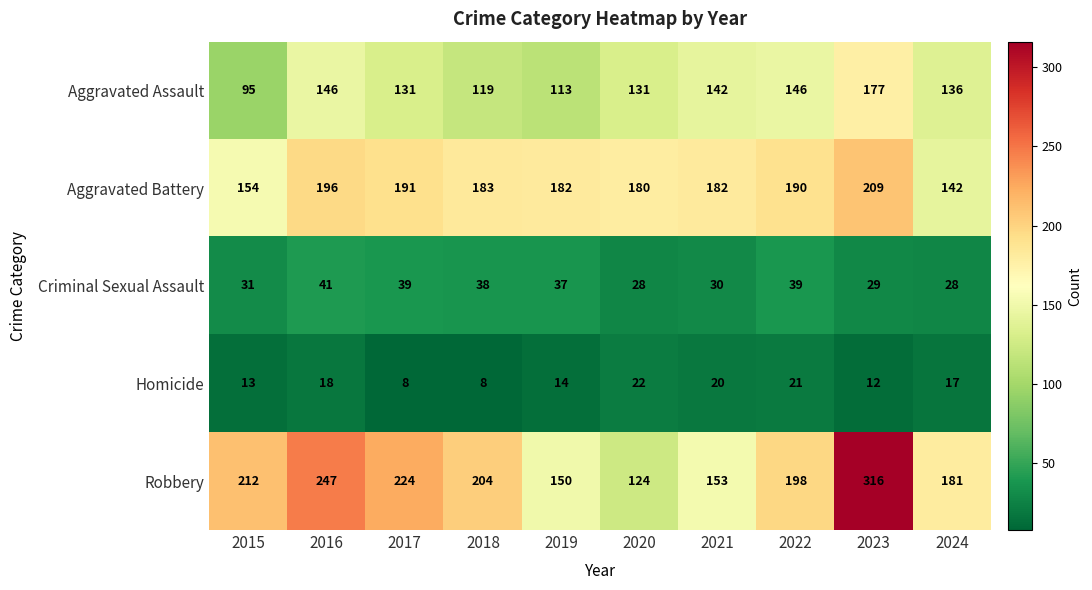

What is the difference between the Homicide values at 2022 and 2024?

4